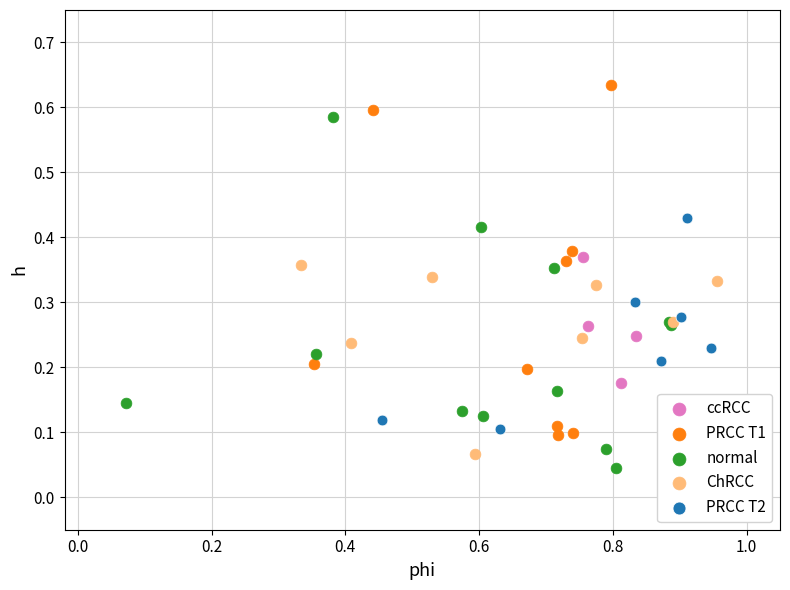

Which series reaches the maximum Y coordinate?

PRCC T1